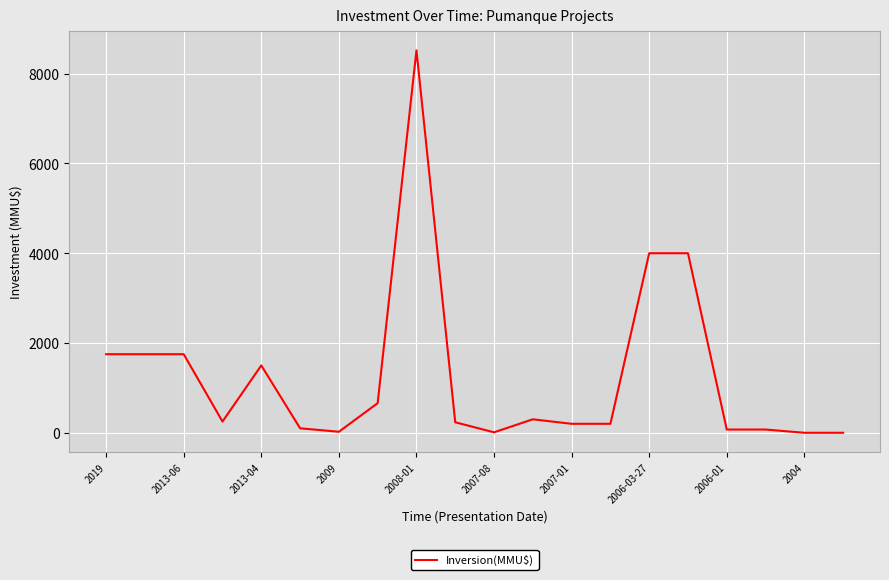

What is the maximum value shown in the chart?

8521